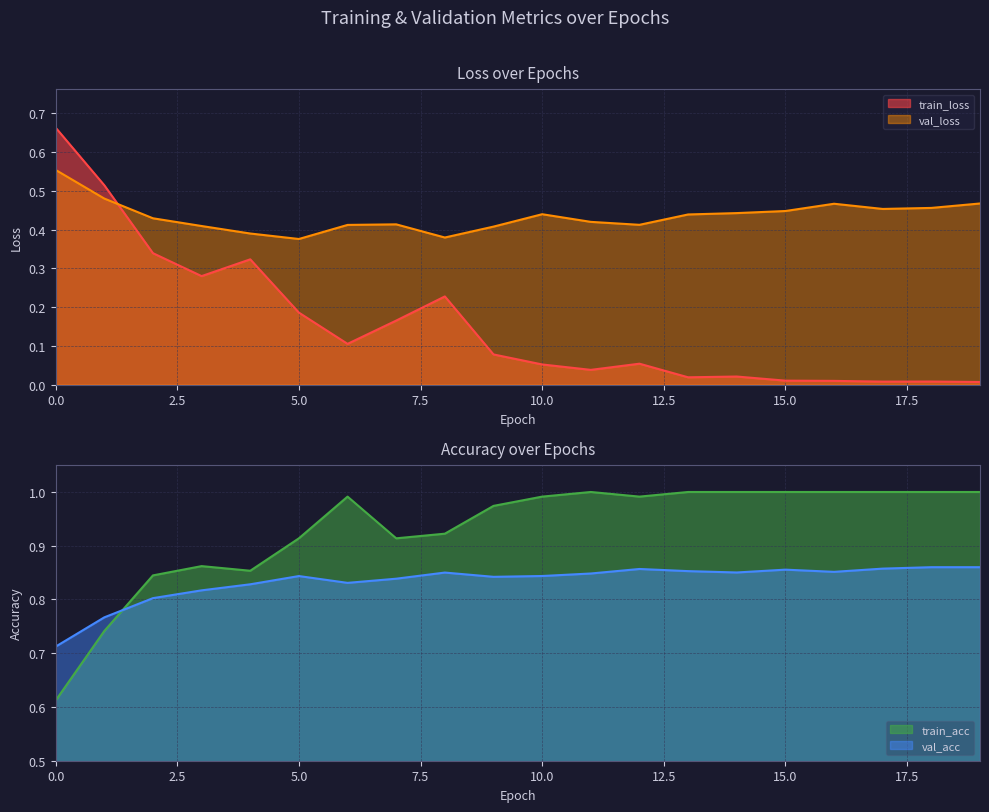

Reading left to right, what are all the values shown in this chart?

train_loss: 0.7	0.5	0.3	0.3	0.3	0.2	0.1	0.2	0.2	0.1	0.1	0.0	0.1	0.0	0.0	0.0	0.0	0.0	0.0	0.0
val_loss: 0.6	0.5	0.4	0.4	0.4	0.4	0.4	0.4	0.4	0.4	0.4	0.4	0.4	0.4	0.4	0.4	0.5	0.5	0.5	0.5
train_acc: 0.6	0.7	0.8	0.9	0.9	0.9	1.0	0.9	0.9	1.0	1.0	1.0	1.0	1.0	1.0	1.0	1.0	1.0	1.0	1.0
val_acc: 0.7	0.8	0.8	0.8	0.8	0.8	0.8	0.8	0.9	0.8	0.8	0.8	0.9	0.9	0.9	0.9	0.9	0.9	0.9	0.9